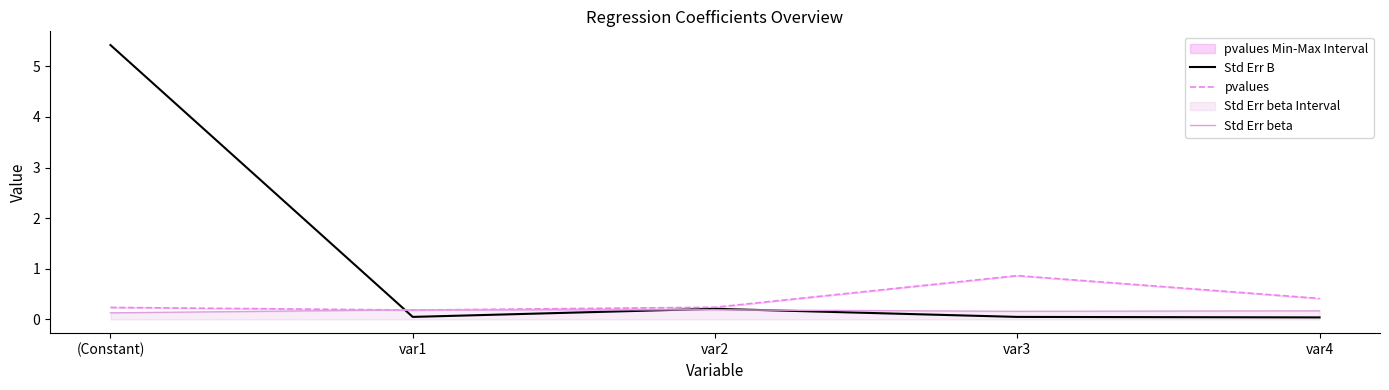

In Std Err B, how many points are higher than both neighbors (excluding endpoints)?

1